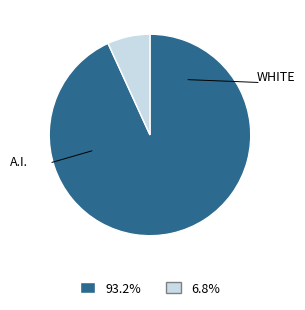

Is there a majority slice in this chart?

Yes